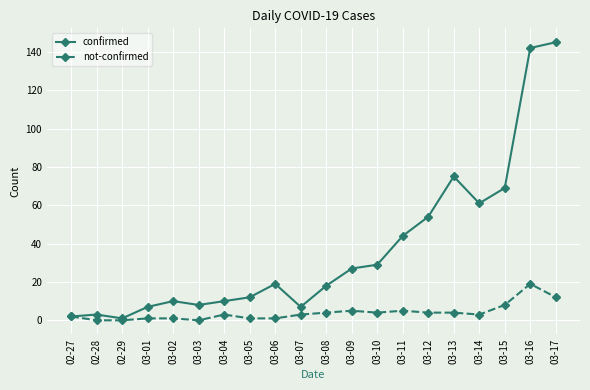

How many distinct data groups are displayed?

2